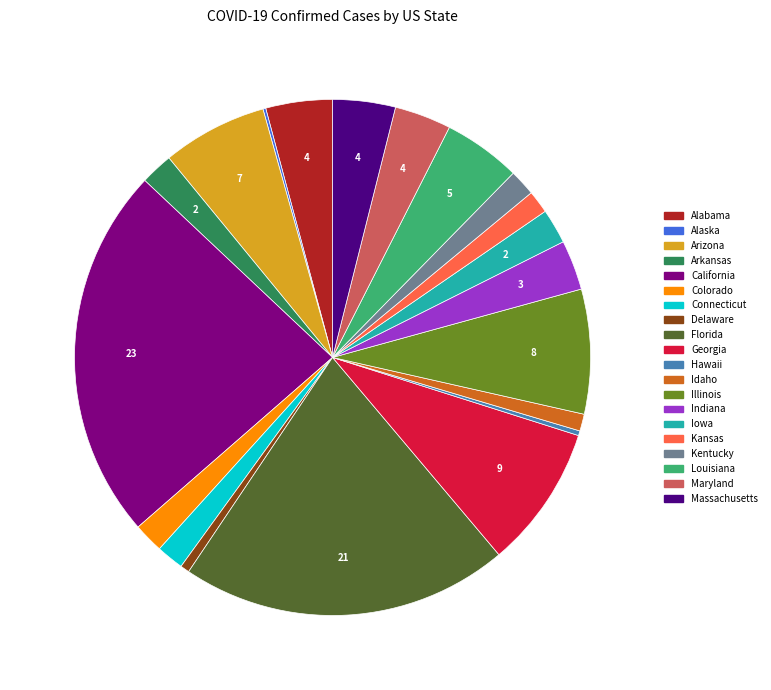

Combined, do Indiana and Idaho account for over 50%?

No